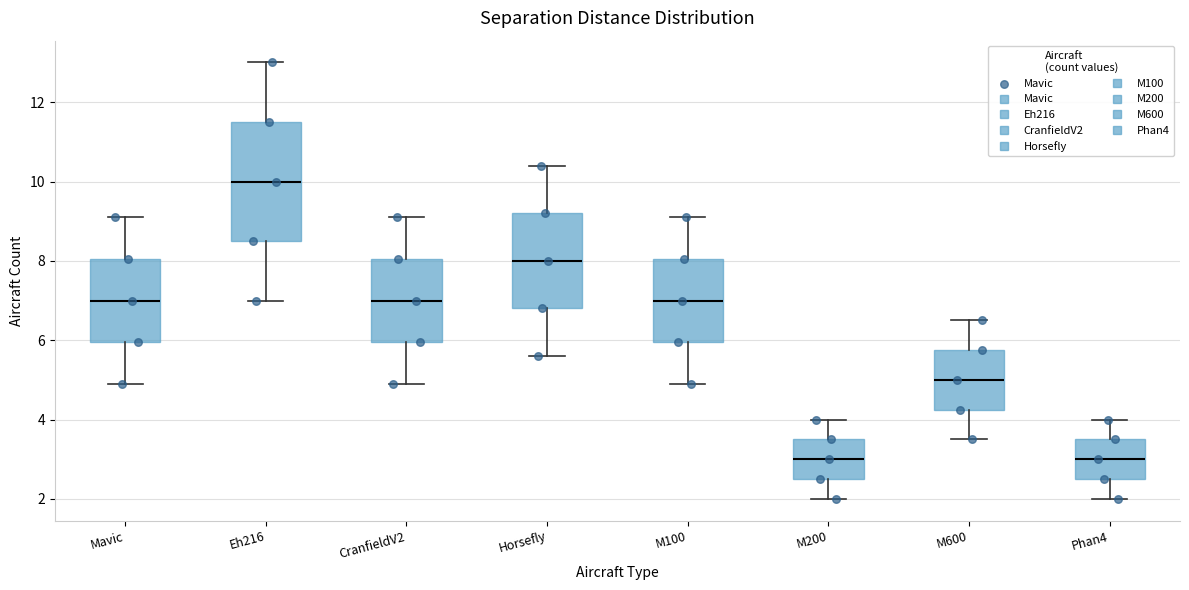

Reading left to right, transcribe this box plot: for each box, give where its median line is, the range the box spans, and where its two whiskers end, as read against the y-axis. The values are not printed on the chart, so give them approximately, as read against the axis.

Mavic: median 7.0, box 6.0 to 8.0, whiskers 5.0 to 9.2
Eh216: median 10.0, box 8.6 to 11.6, whiskers 7.0 to 13.0
CranfieldV2: median 7.0, box 6.0 to 8.0, whiskers 5.0 to 9.2
Horsefly: median 8.0, box 6.8 to 9.2, whiskers 5.6 to 10.4
M100: median 7.0, box 6.0 to 8.0, whiskers 5.0 to 9.2
M200: median 3.0, box 2.6 to 3.6, whiskers 2.0 to 4.0
M600: median 5.0, box 4.2 to 5.8, whiskers 3.6 to 6.6
Phan4: median 3.0, box 2.6 to 3.6, whiskers 2.0 to 4.0